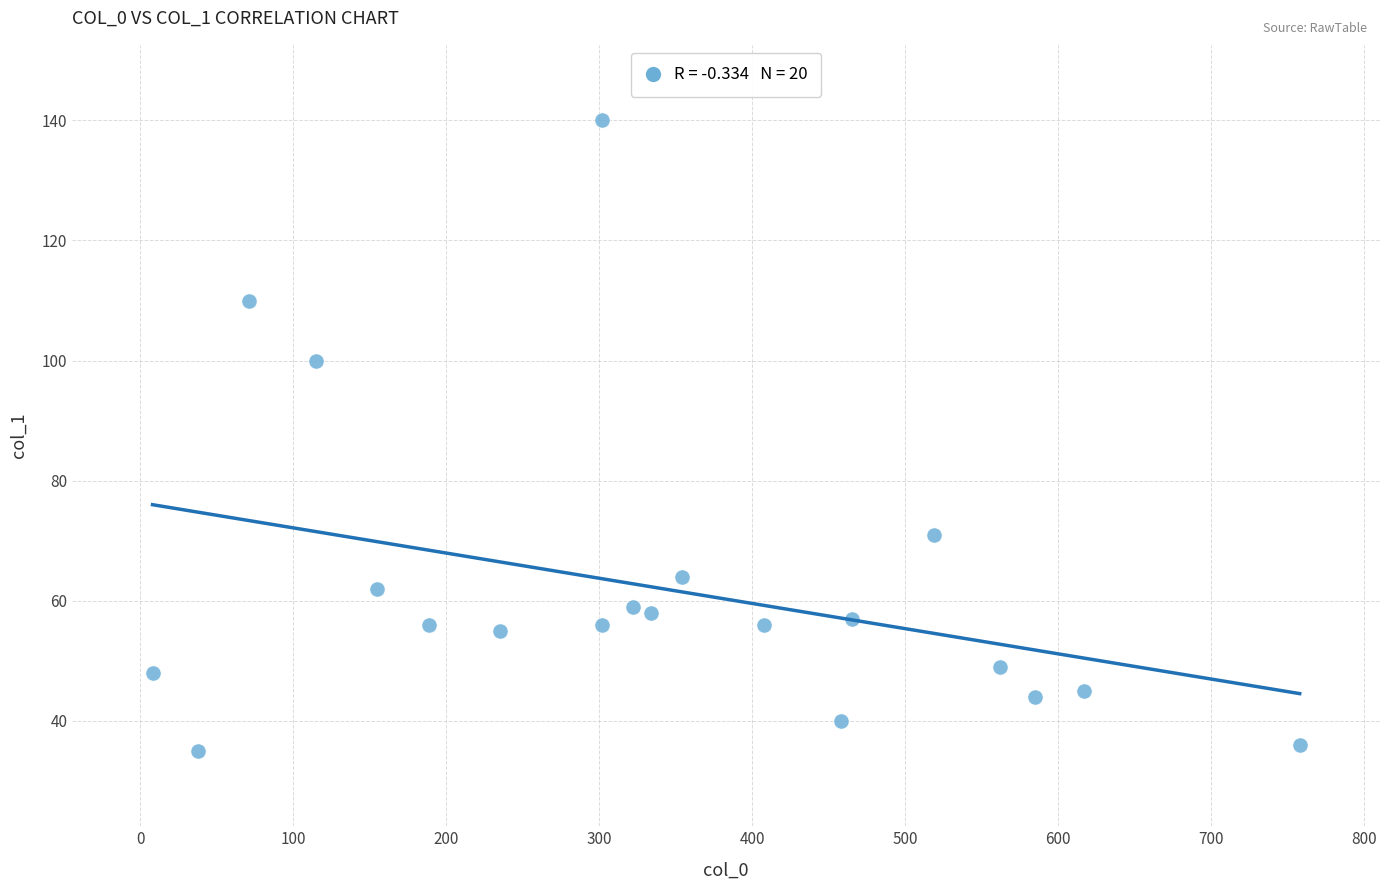

What Y value in the scatter plot is closest to 87?

100